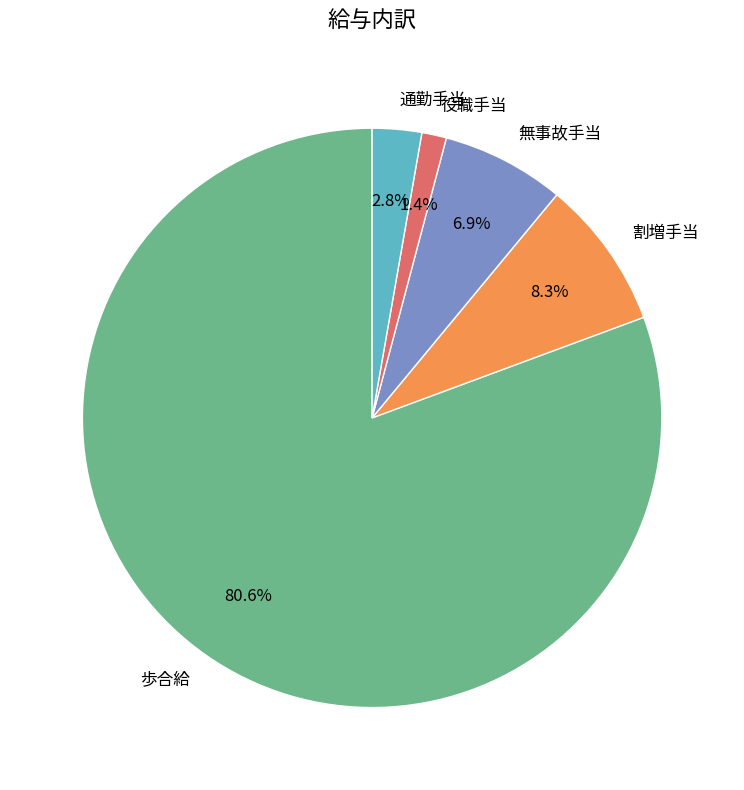

What percentage is the 歩合給 slice, to the nearest percent?

81%